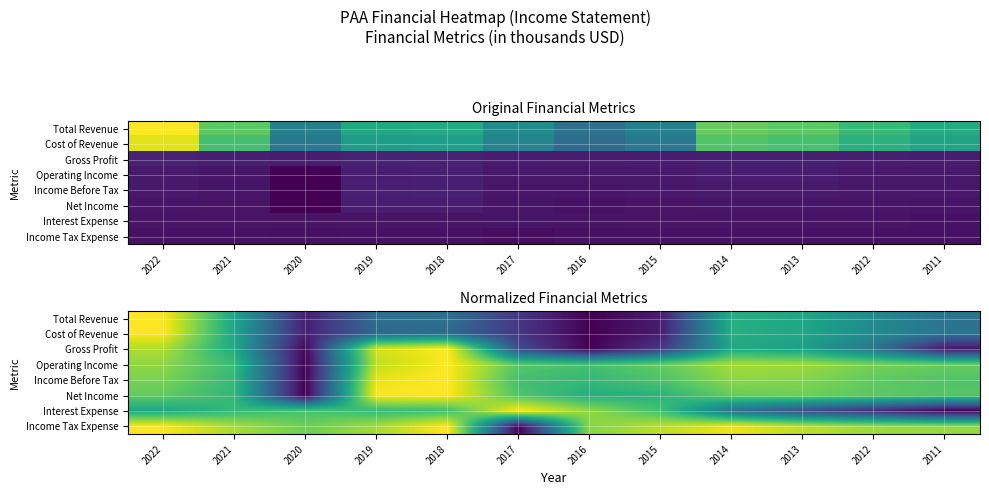

How many distinct data groups are displayed?

8